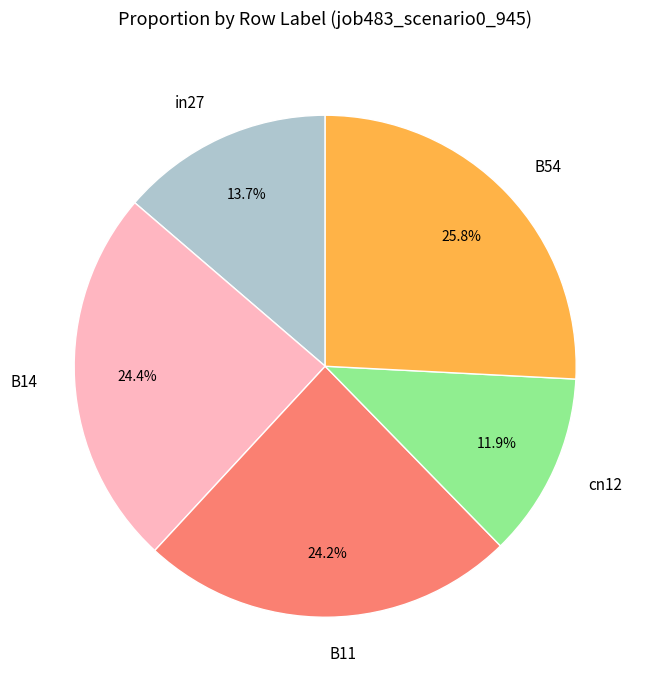

Is it true that in27 is 23% of the pie?

False